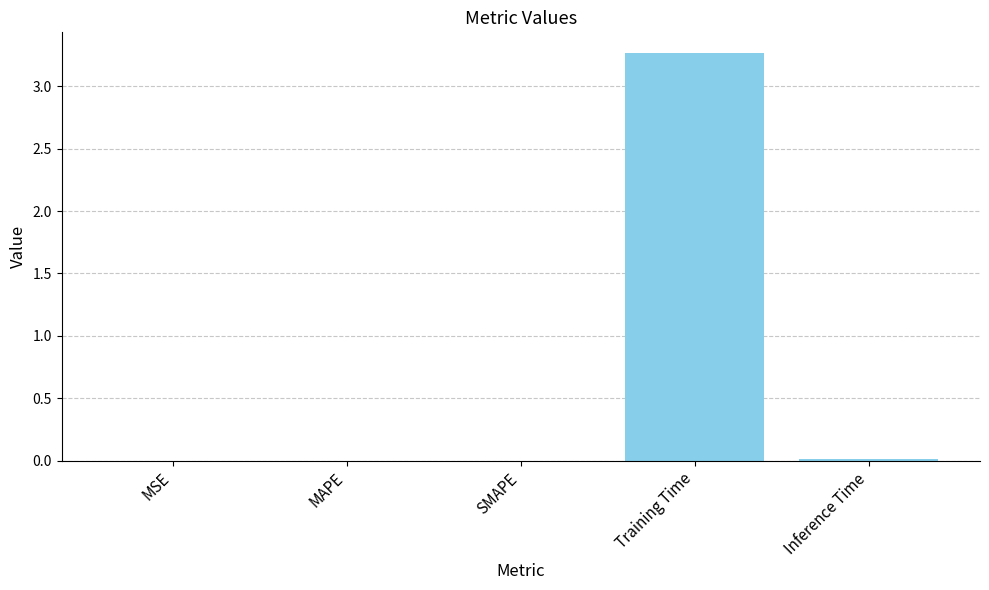

Which has a higher value, MSE or Training Time?

Training Time